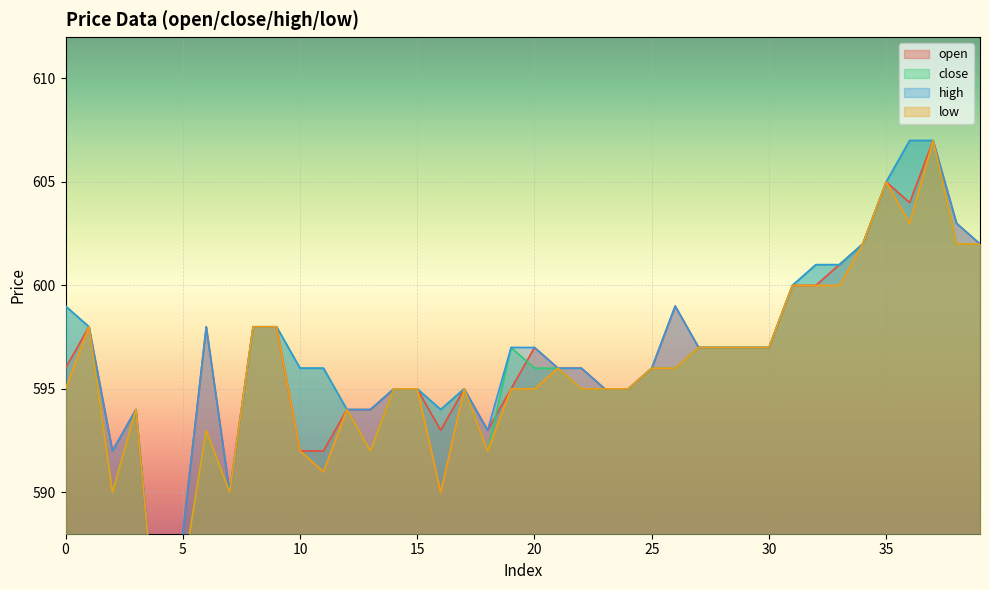

What is the greatest value displayed?

607